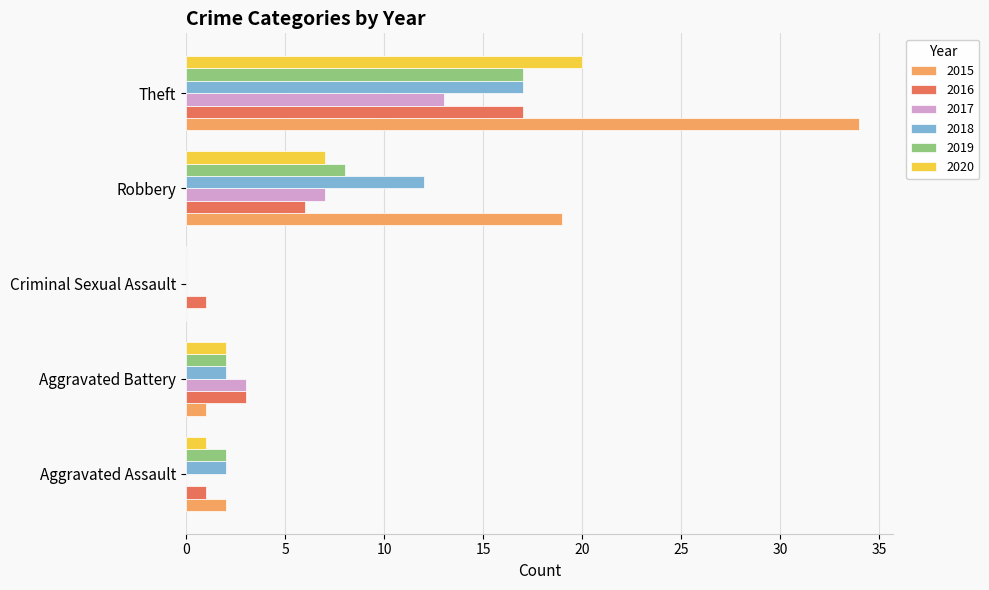

Which series has the largest total across all categories?

2015